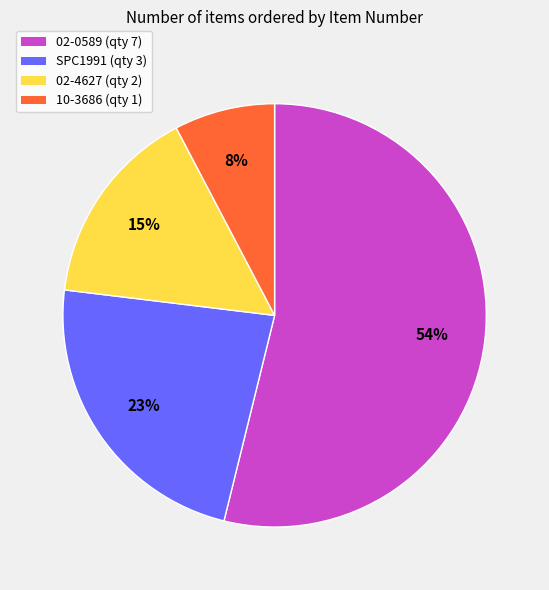

Does 02-0589 account for over 50% of the chart?

Yes